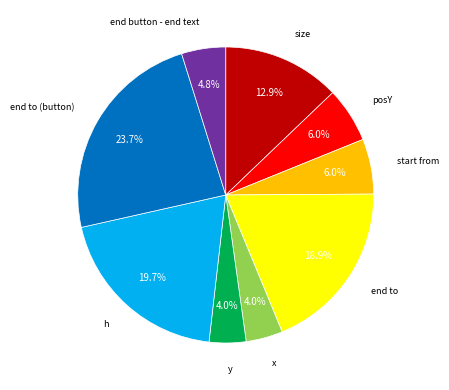

Is there a majority slice in this chart?

No